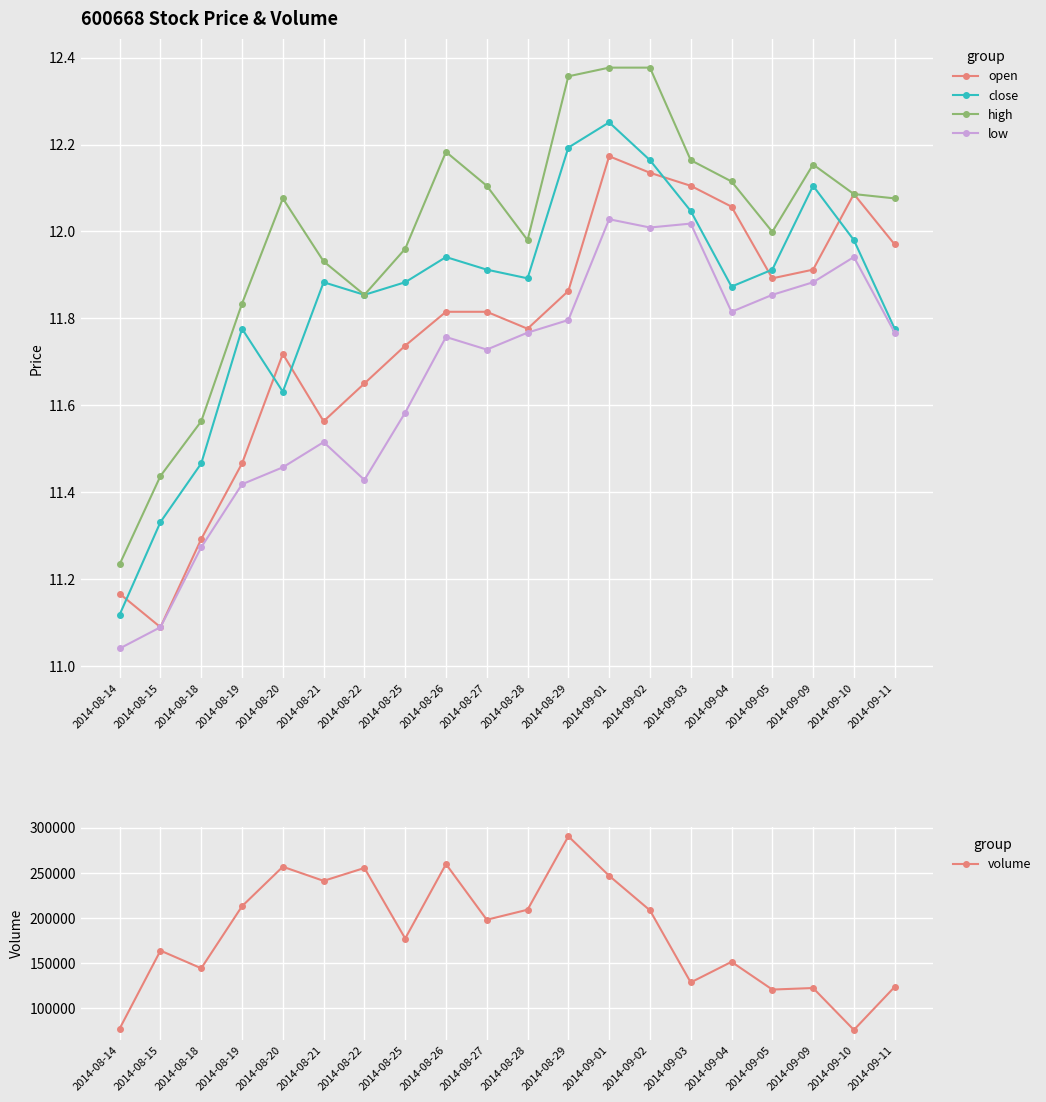

What are all the series names shown in the legend?

open, close, high, low, volume